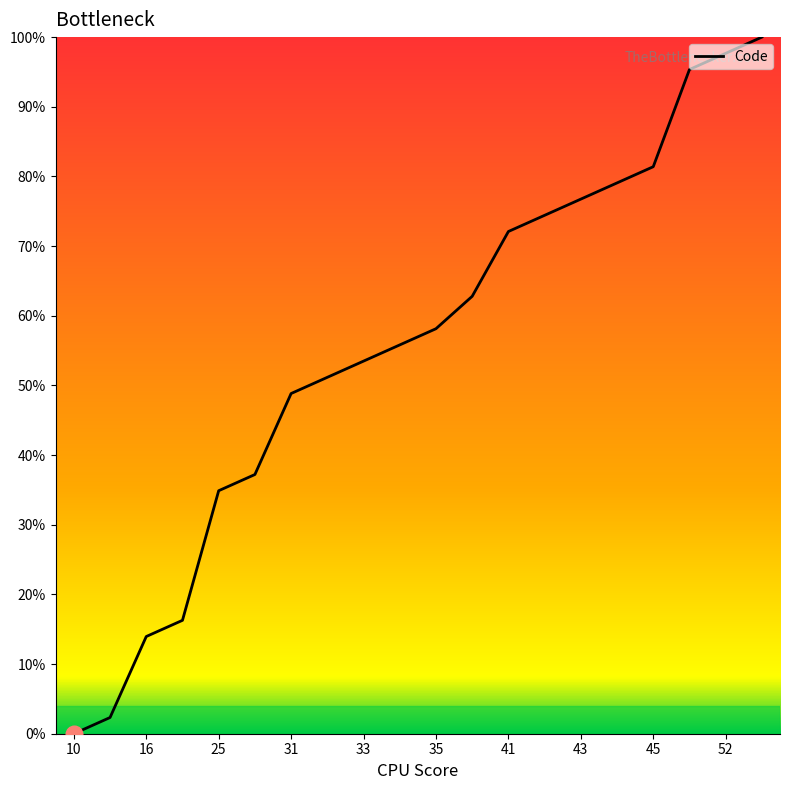

What is the maximum value shown in the chart?

100.0